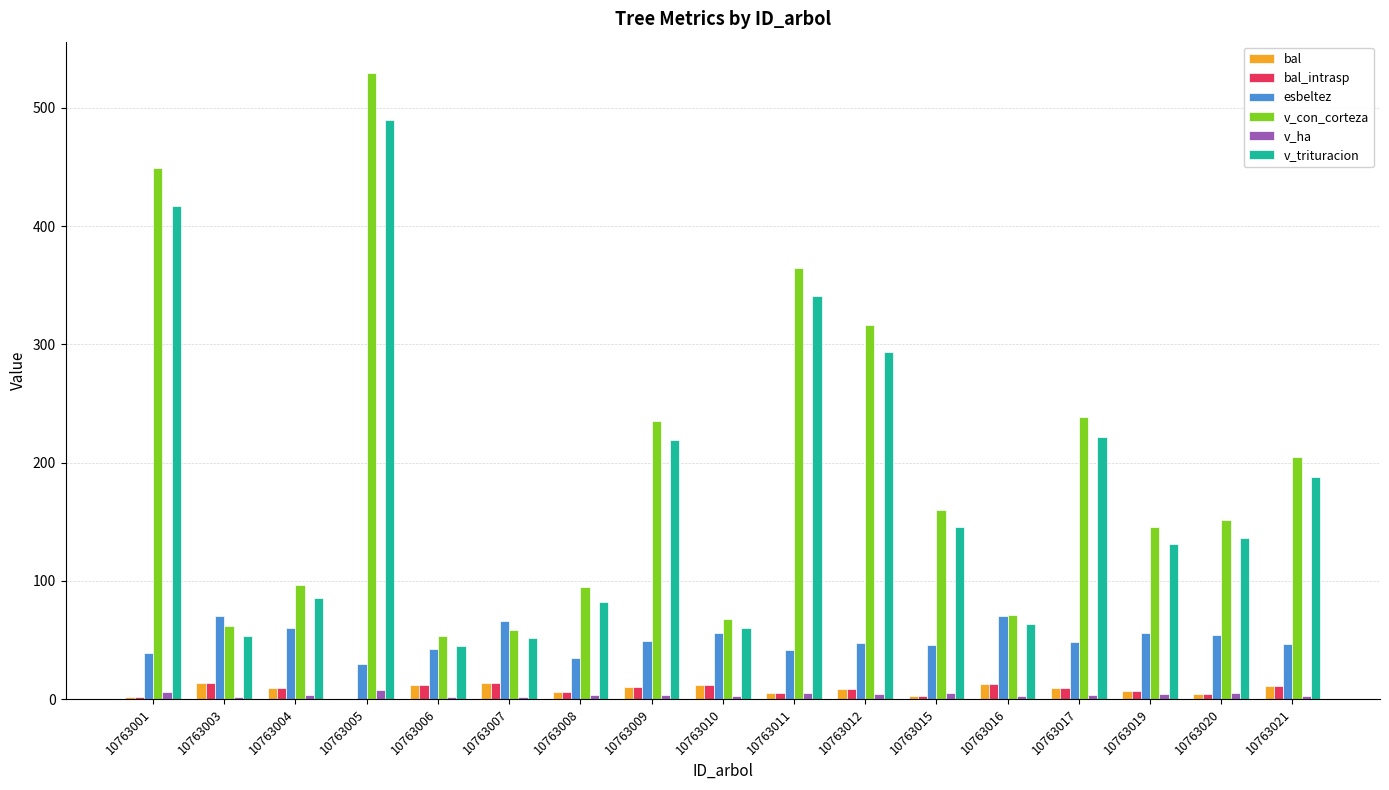

Count the number of data series in this chart.

6